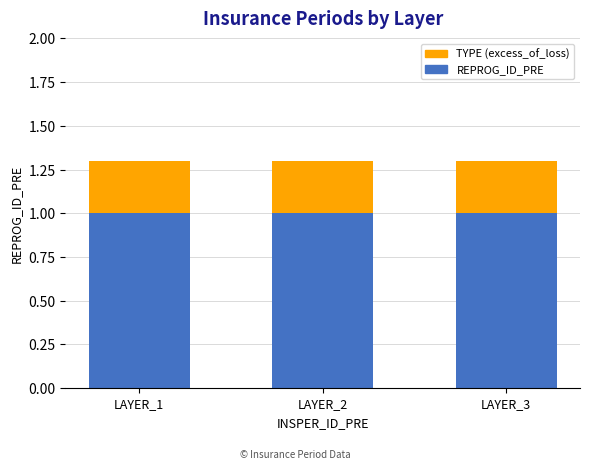

What is the value of the REPROG_ID_PRE bar at the 1st from the left?

1.0